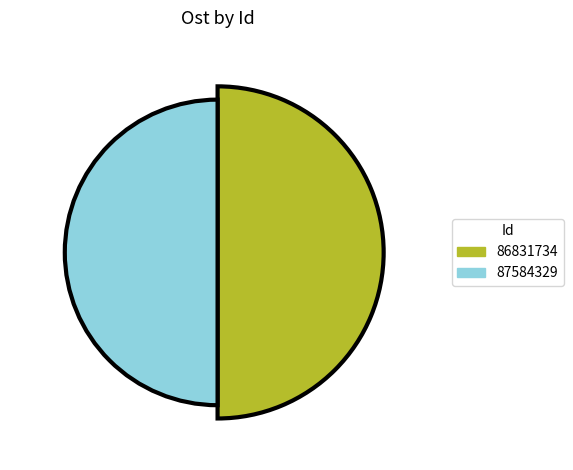

How many segments does this pie chart have?

2